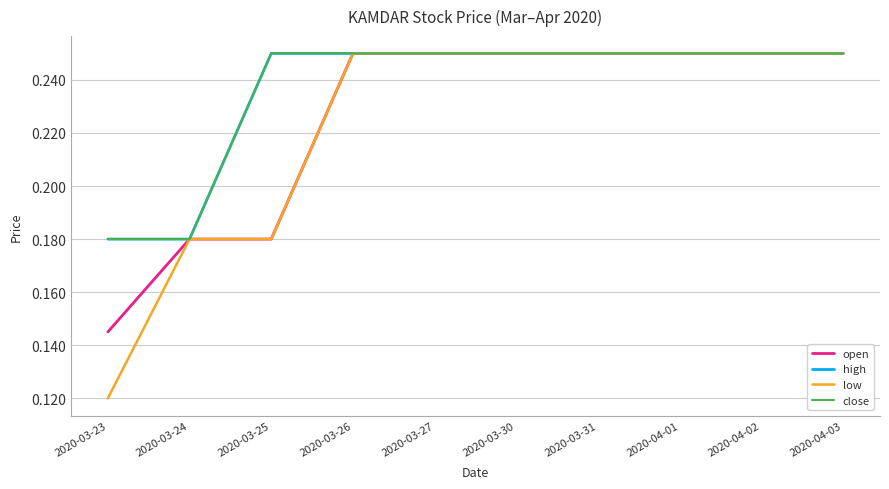

What position from the left is 2020-03-25?

3